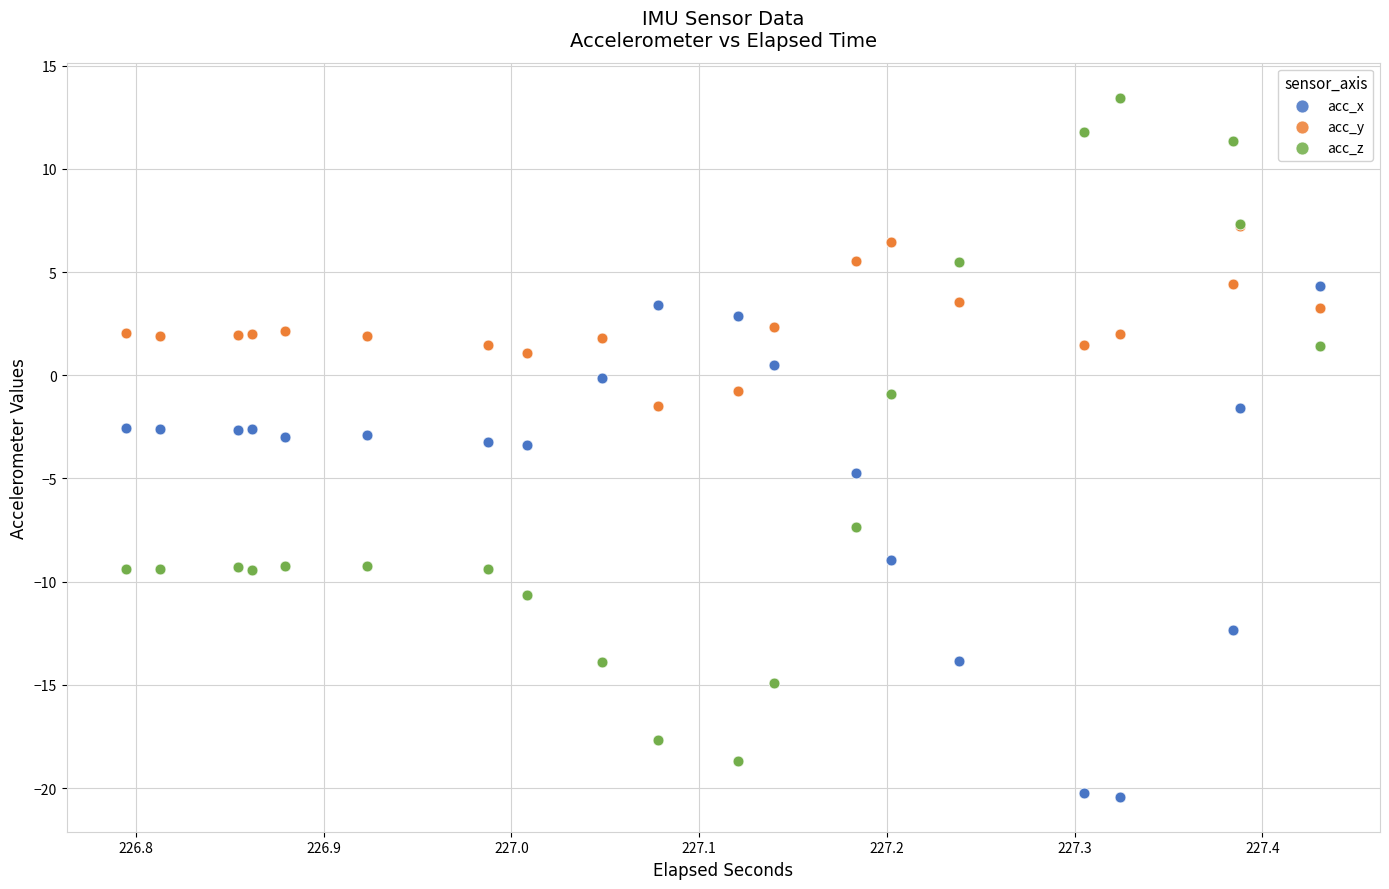

What are all the series names shown in the legend?

acc_x, acc_y, acc_z